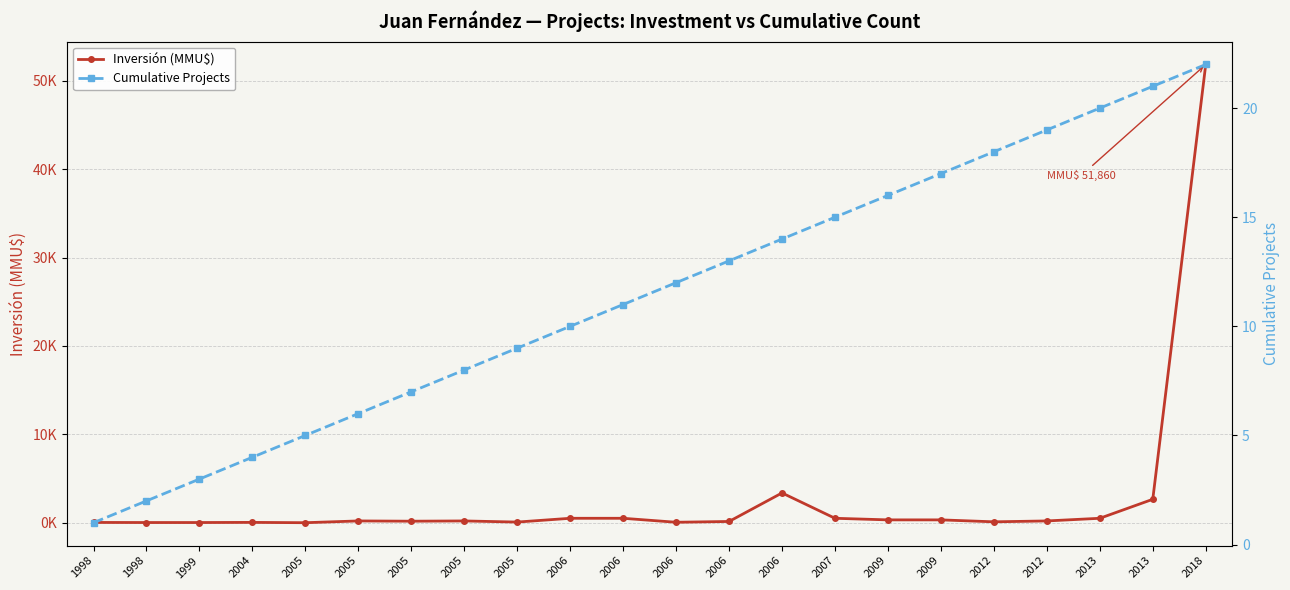

Which series ends up on top after the final intersection of Cumulative Projects and Inversión (MMU$)?

Inversión (MMU$)